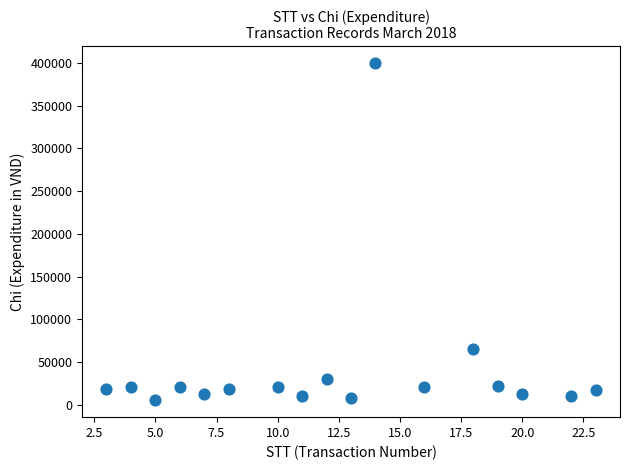

What is the range of X values (max minus min)?

20